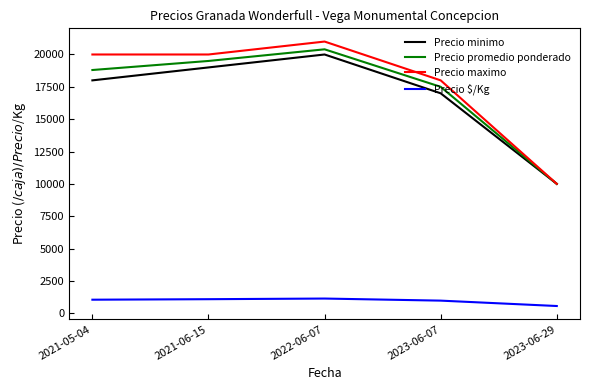

What is the maximum value for Precio $/Kg?

1133